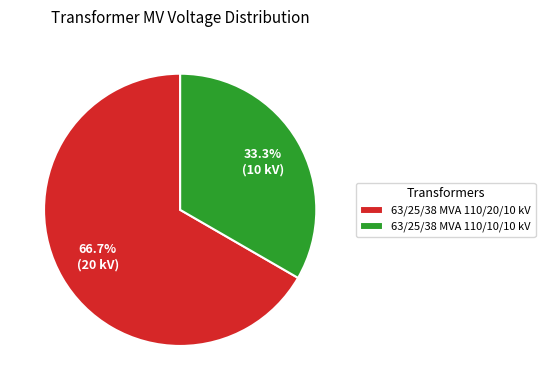

Is there a majority slice in this chart?

Yes